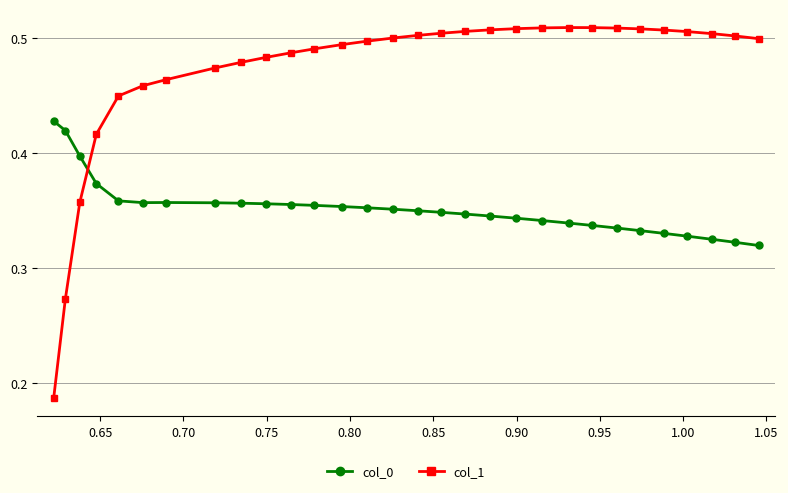

True or false: col_0 and col_1 intersect in this chart.

True